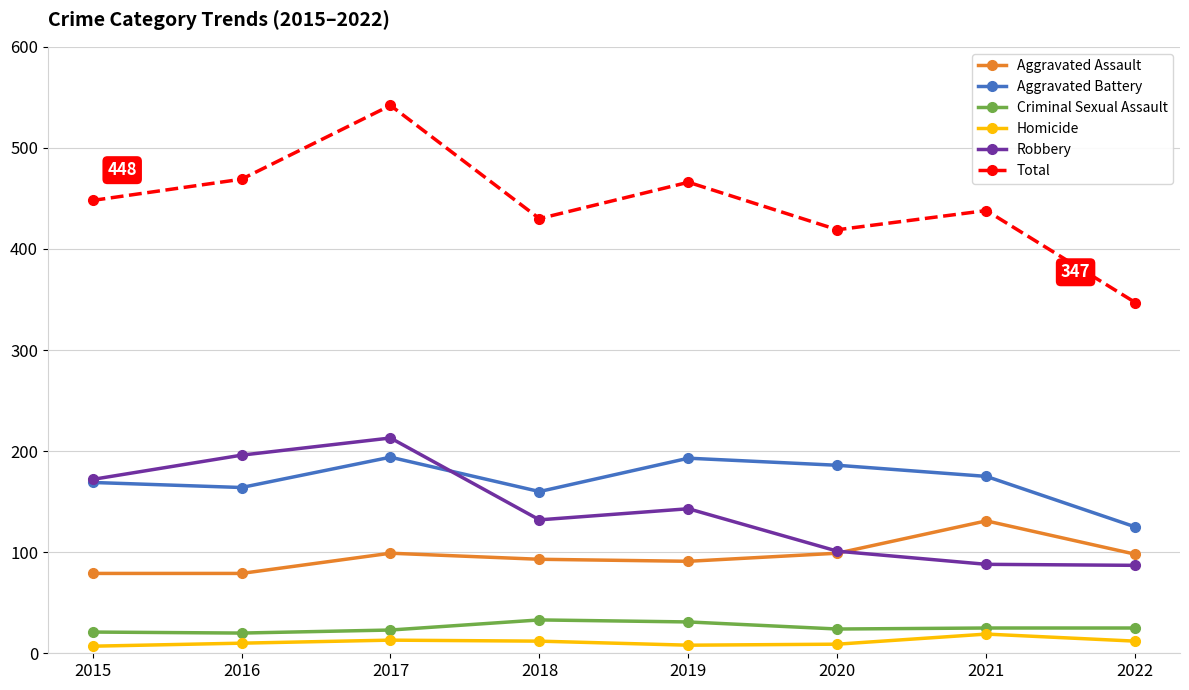

The Aggravated Assault series shows 131 at 2018. True or false?

False